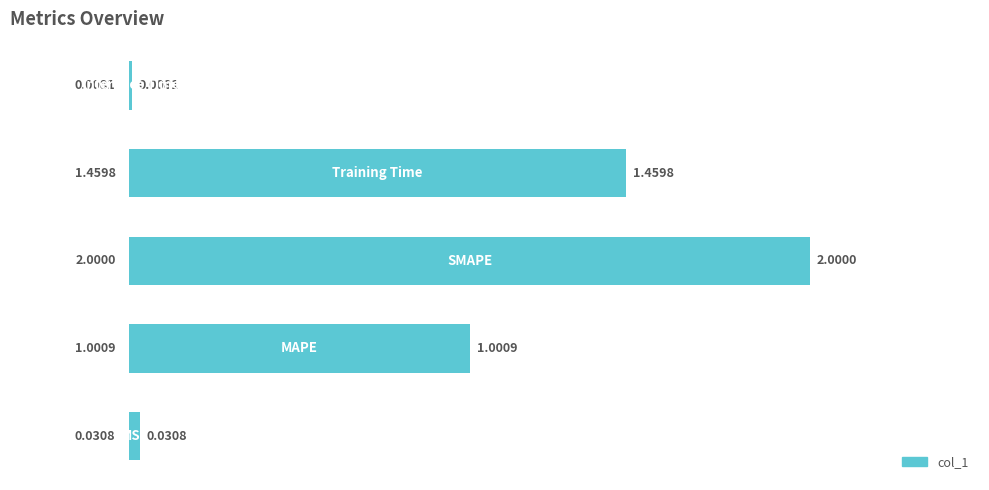

What is the sum of all values?

4.5